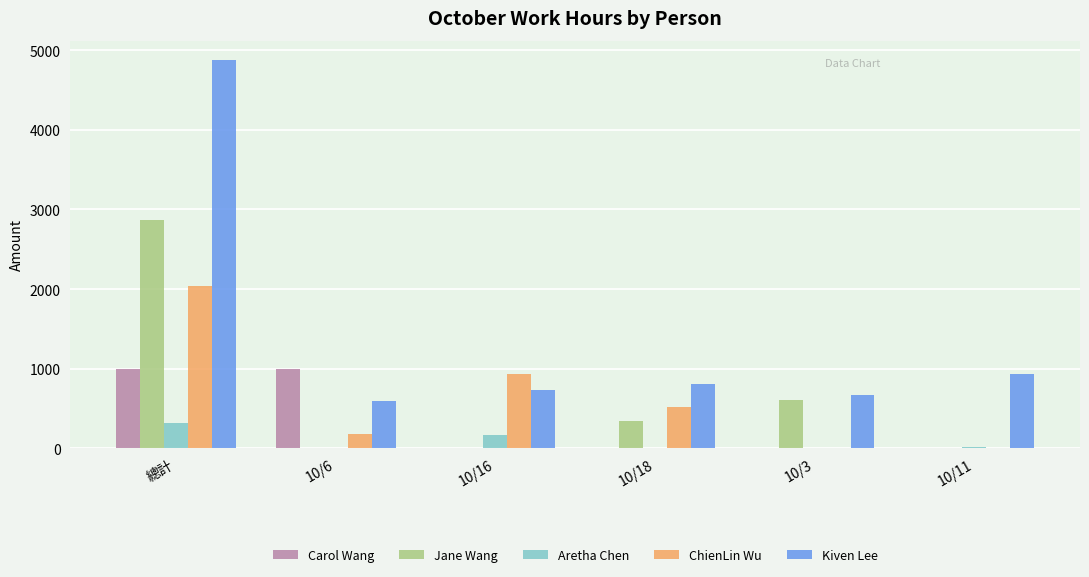

Which series has the largest total across all categories?

Kiven Lee